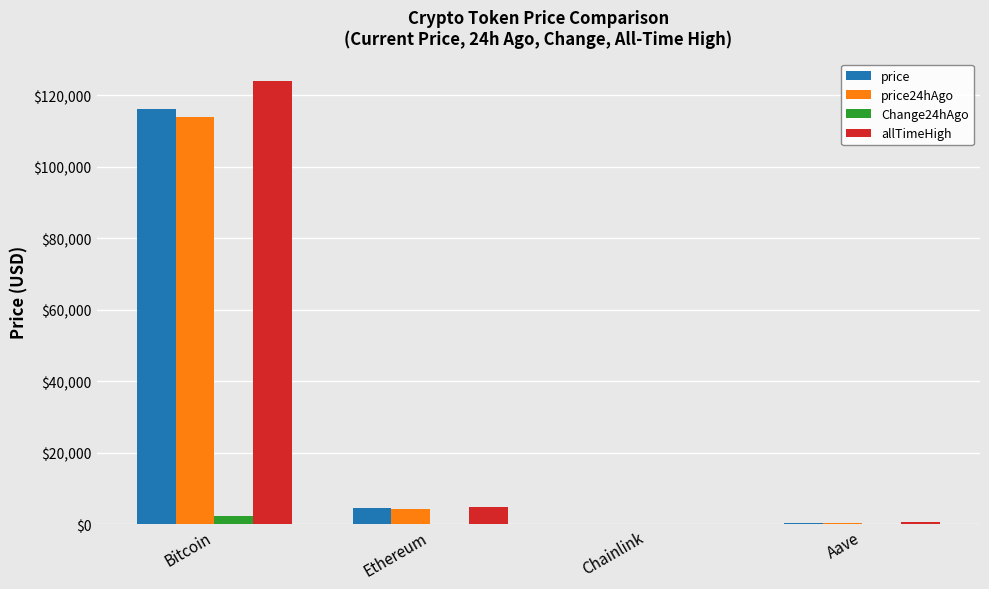

What is the highest value of the price series?

116285.0